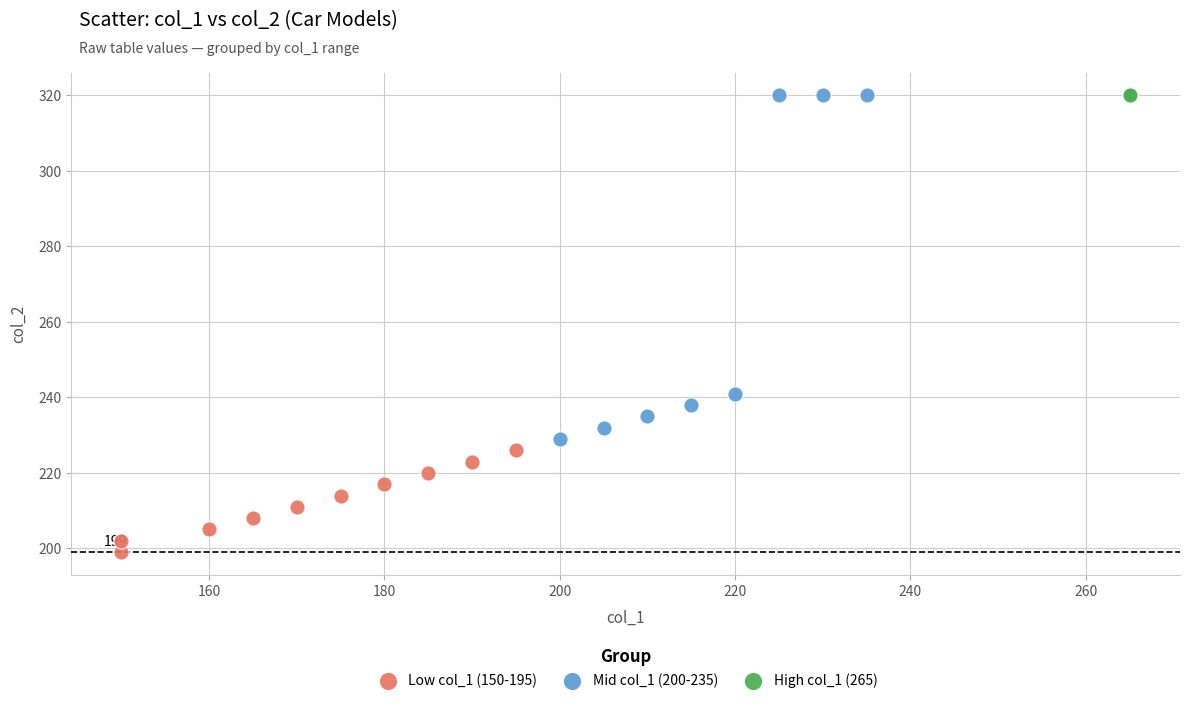

Which series contains the lowest Y value?

Low col_1 (150-195)